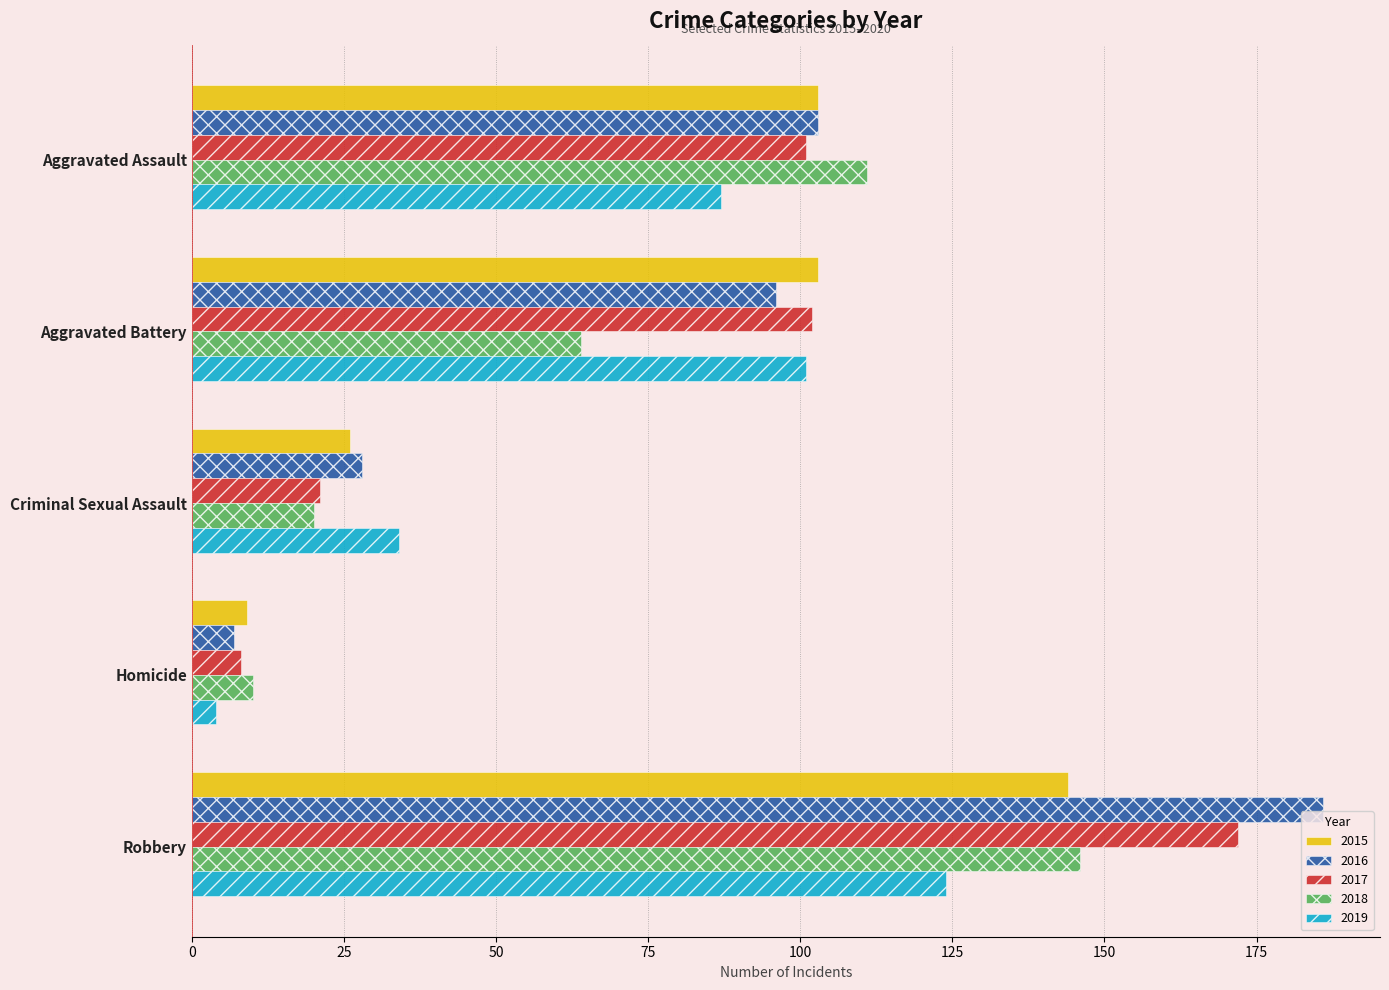

Between Criminal Sexual Assault and Homicide, which series saw the biggest shift?

2019